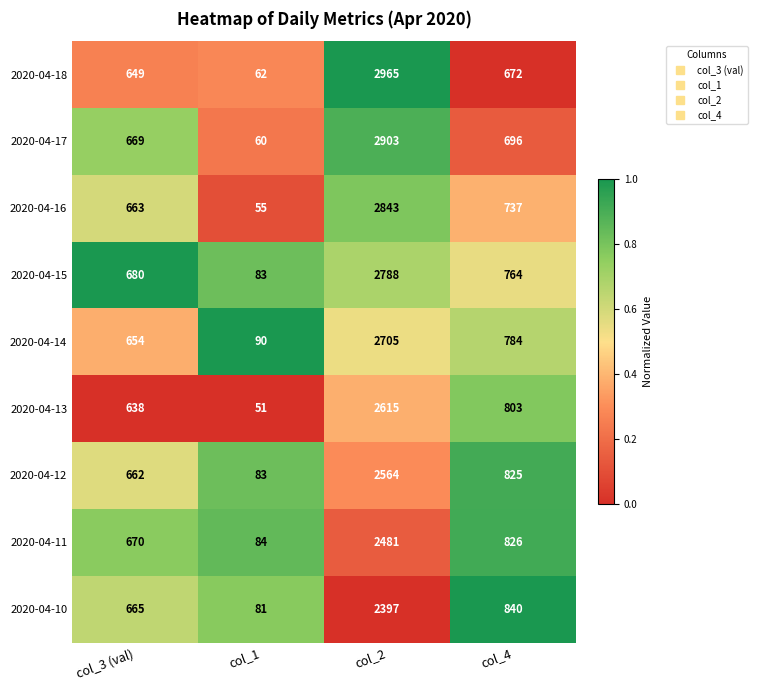

Where is 2020-04-10 nearest to the value 1239?

col_4